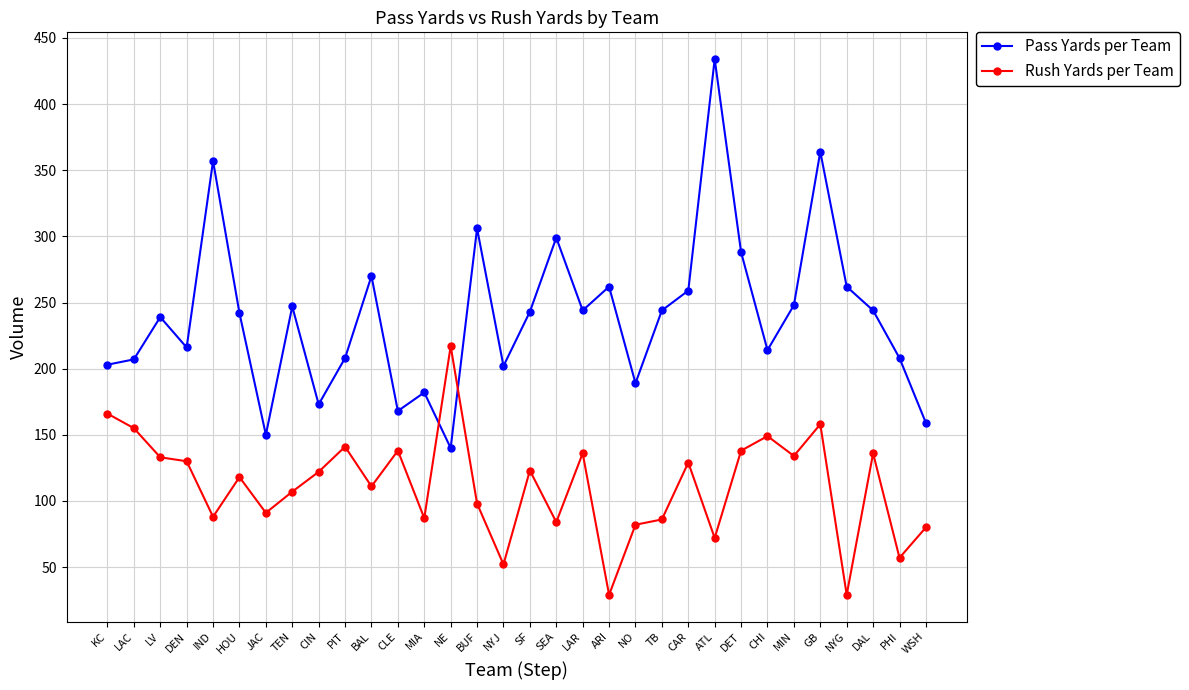

True or false: Rush Yards per Team has a value of 52 at NYJ.

True